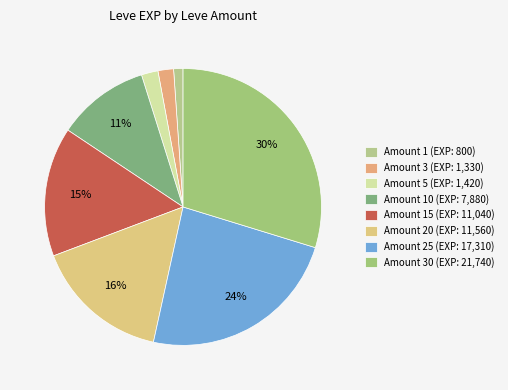

Which slice is the smallest?

Amount 1 (EXP: 800)